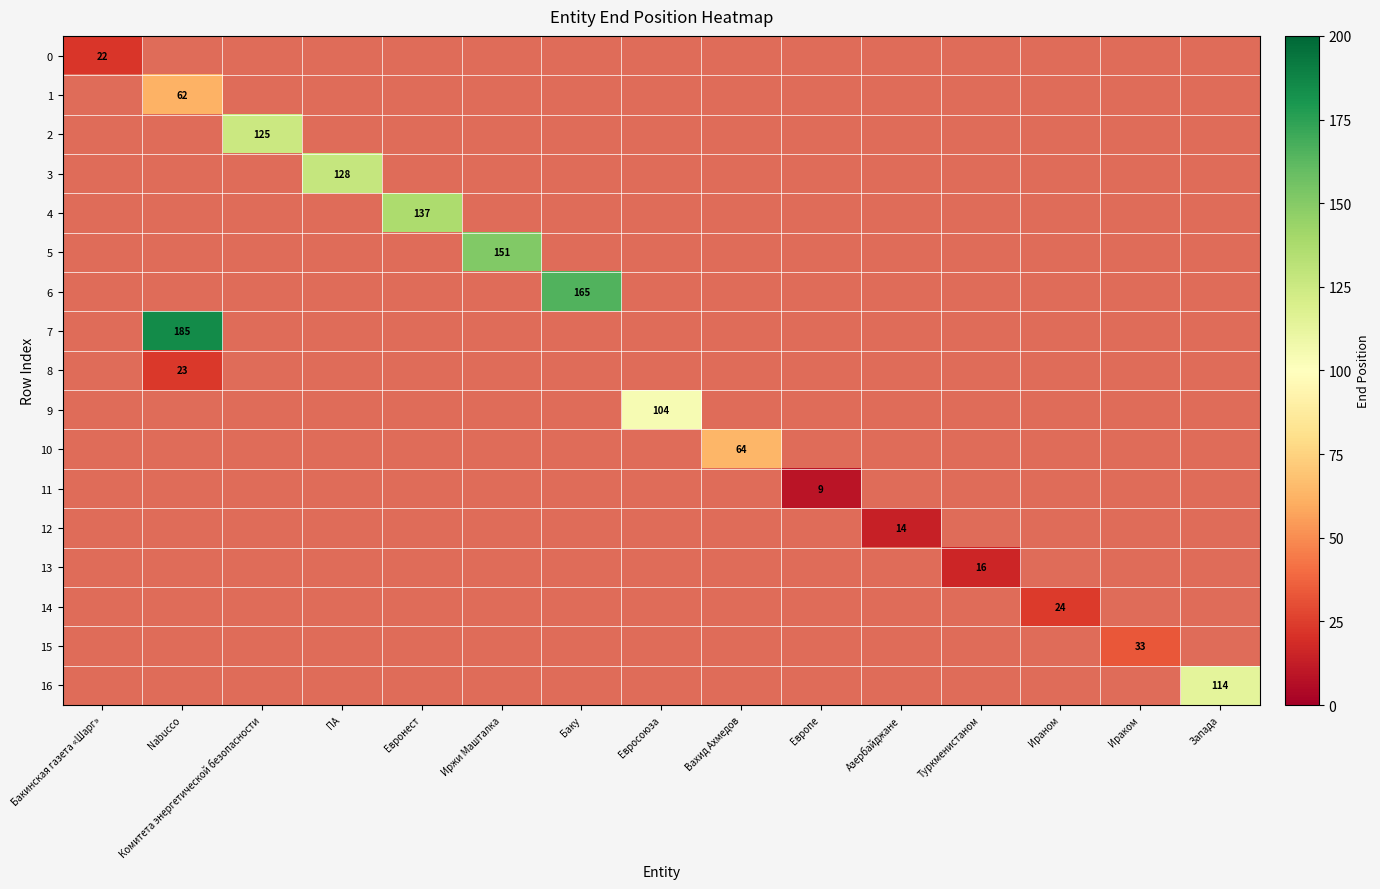

Is the value of 7 at Туркменистаном greater than the value of 5 at ПА?

No